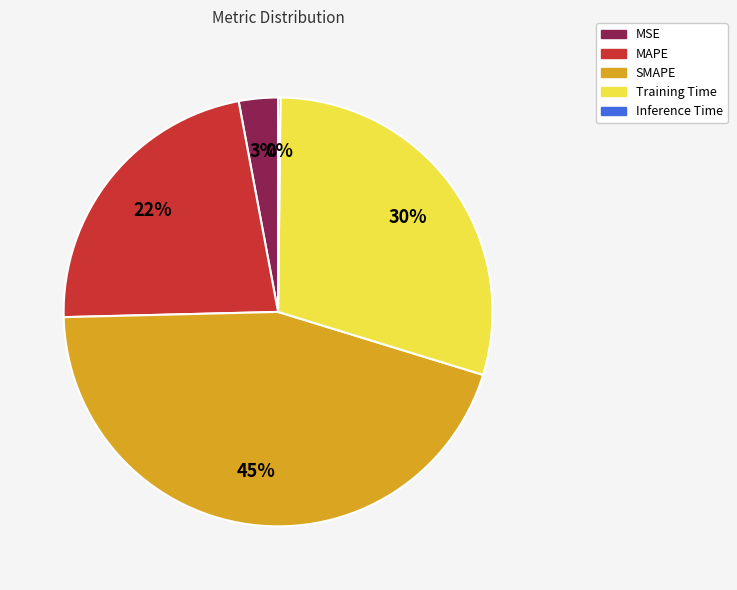

True or false: SMAPE accounts for 31% of the total.

False